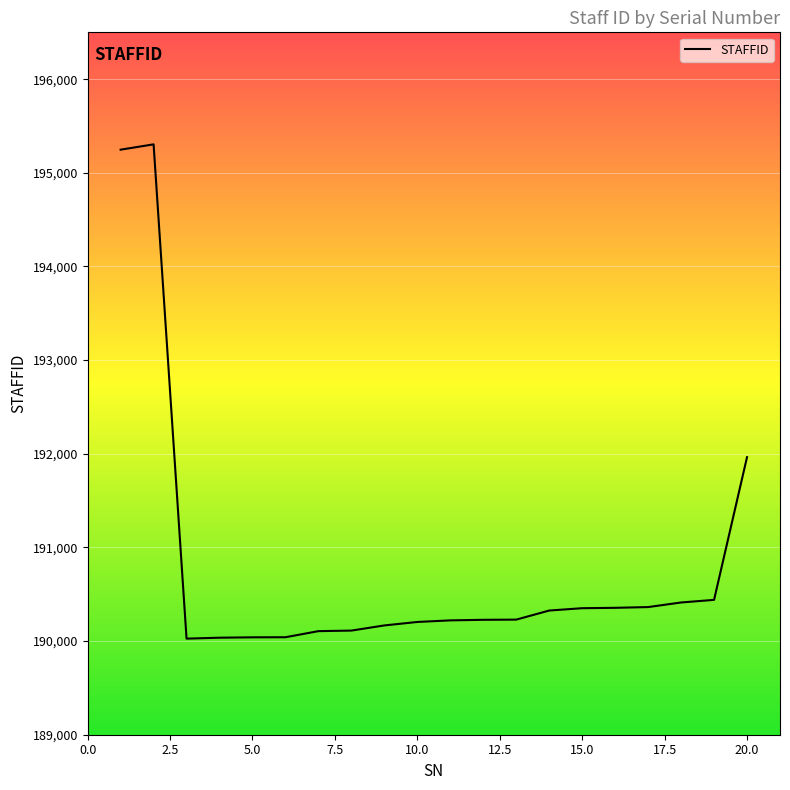

What is the maximum value shown in the chart?

195304